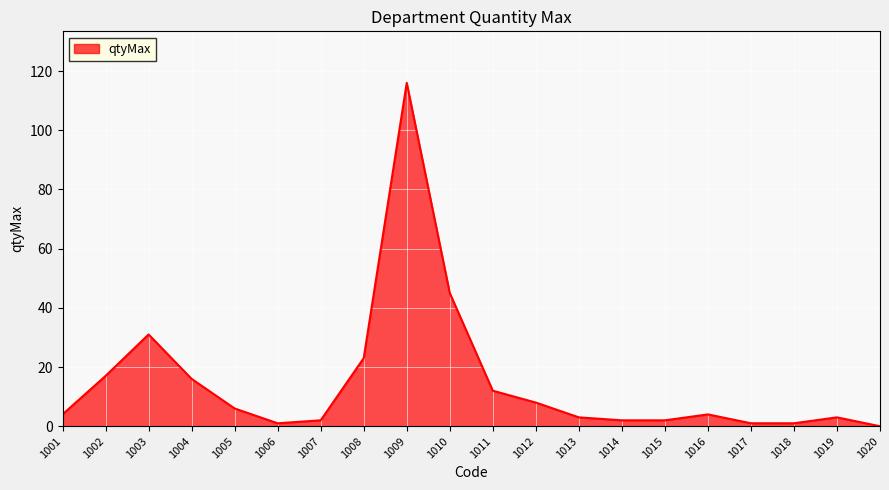

The chart shows a value of 12 at 1011. True or false?

True